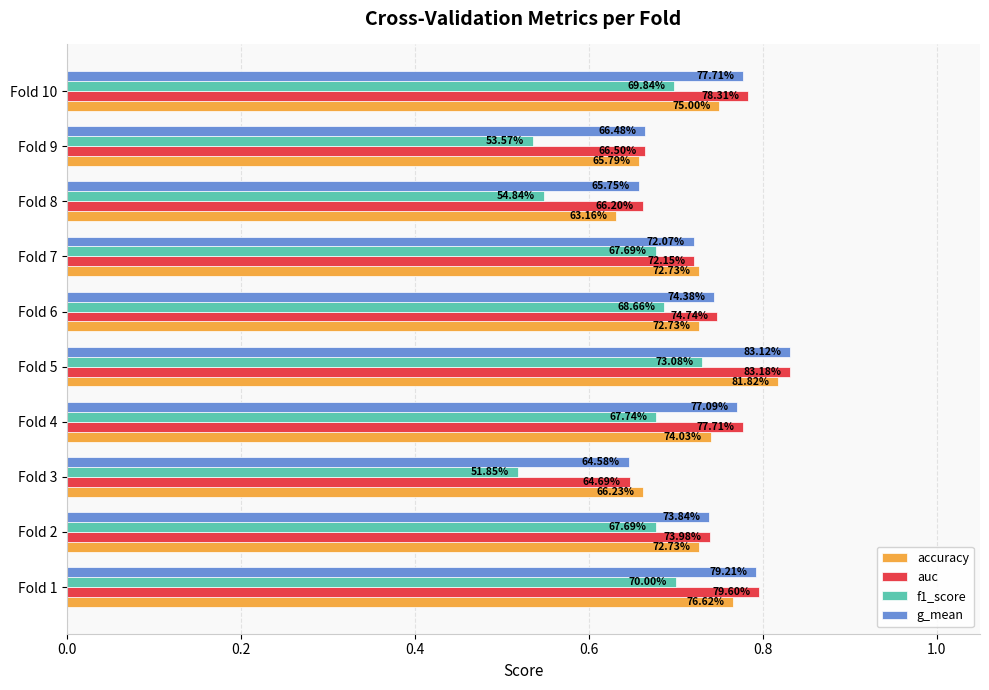

What are all the series names shown in the legend?

accuracy, auc, f1_score, g_mean